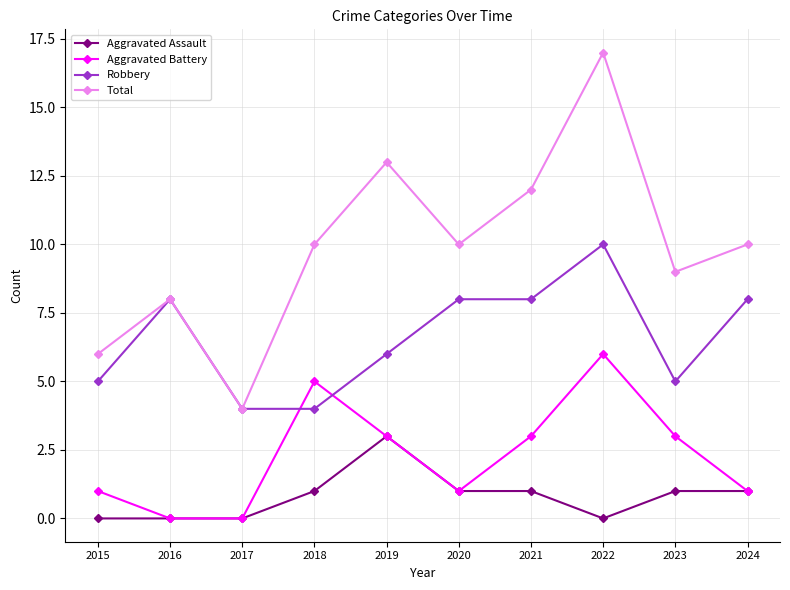

Count the number of data series in this chart.

4